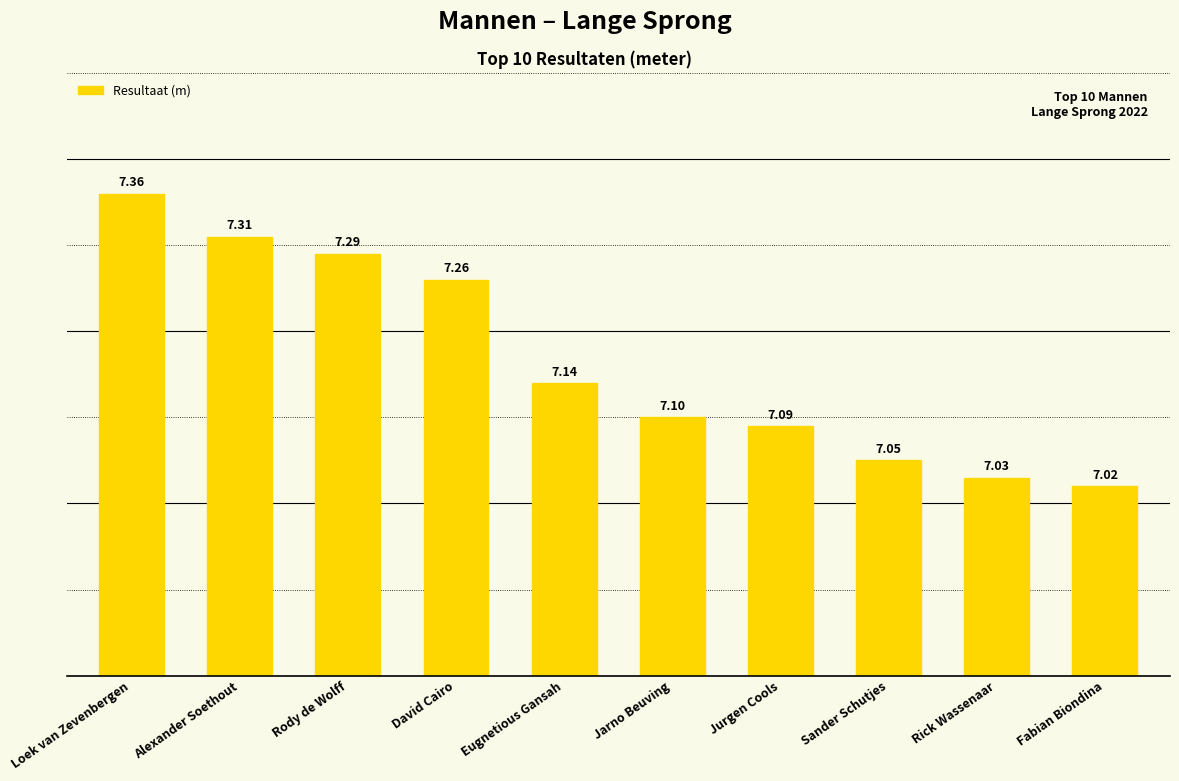

Which label corresponds to the smallest value in the chart?

Fabian Biondina